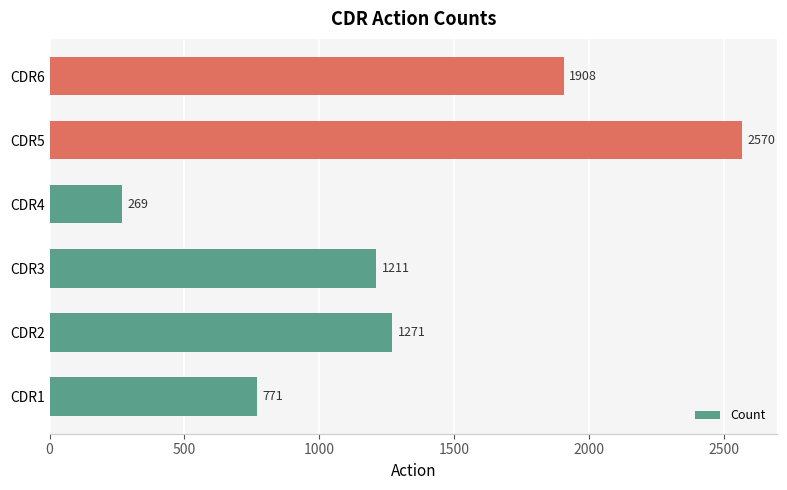

Which category has the lowest value across all series?

CDR4